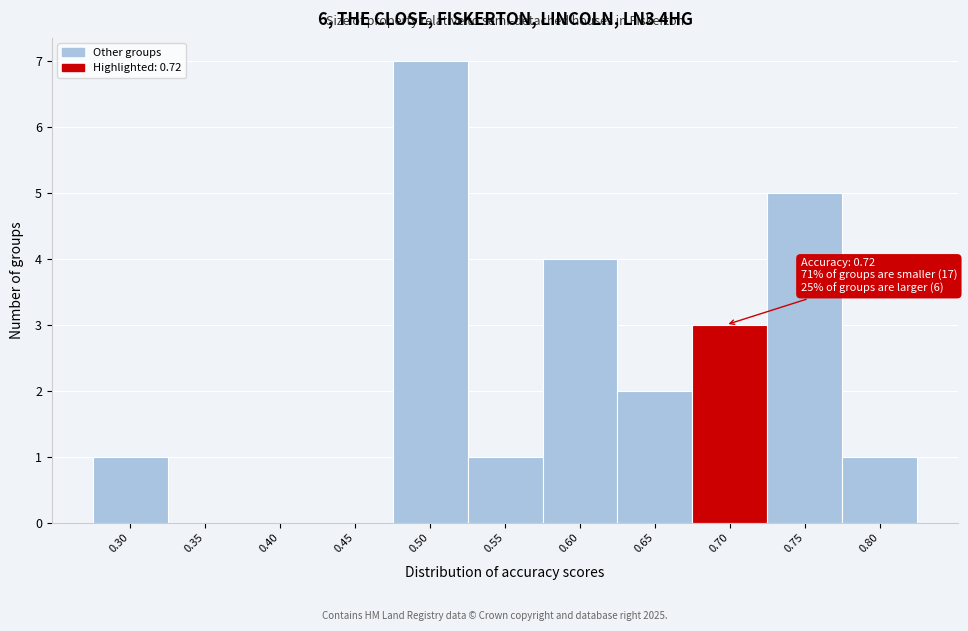

Reading left to right, list all the values displayed in this chart.

0.30=1	0.35=0	0.40=0	0.45=0	0.50=7	0.55=1	0.60=4	0.65=2	0.70=3	0.75=5	0.80=1